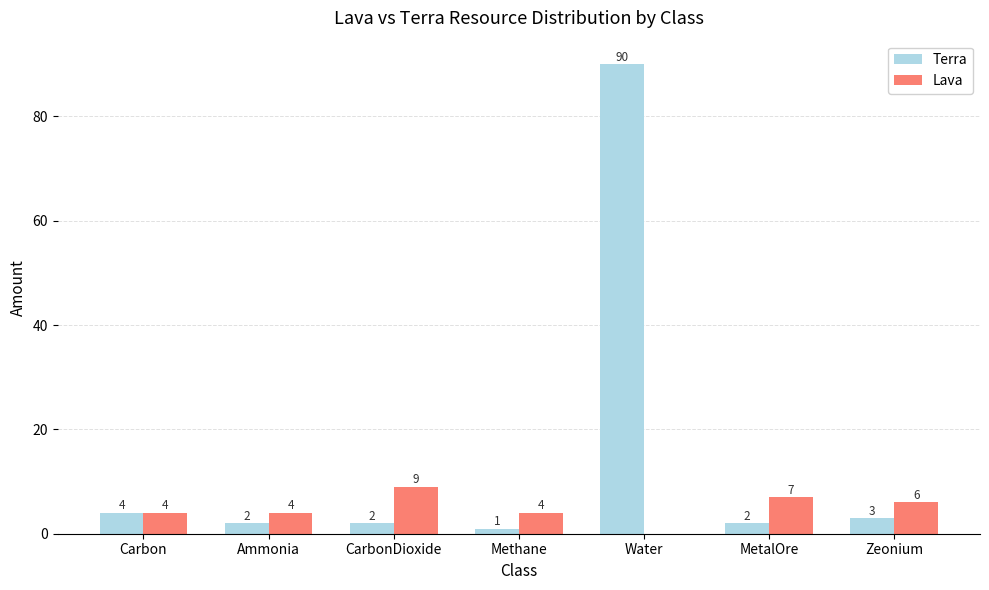

What is the spread (max minus min) of values at CarbonDioxide?

7